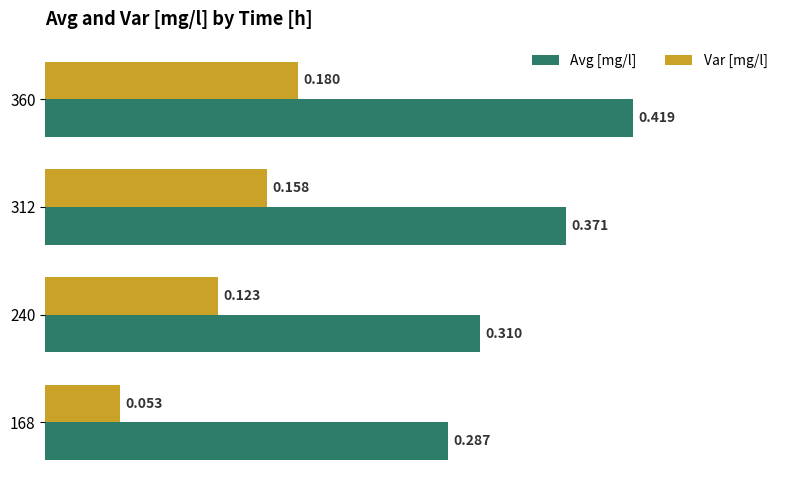

Rank the series by their maximum value, from lowest to highest.

Var [mg/l], Avg [mg/l]